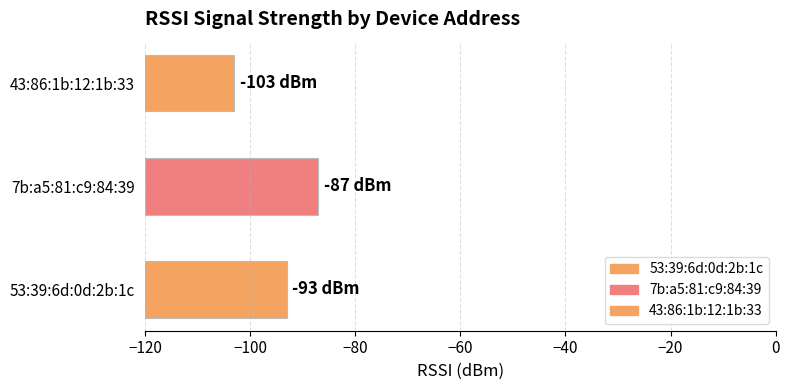

How many bars are there in total?

3